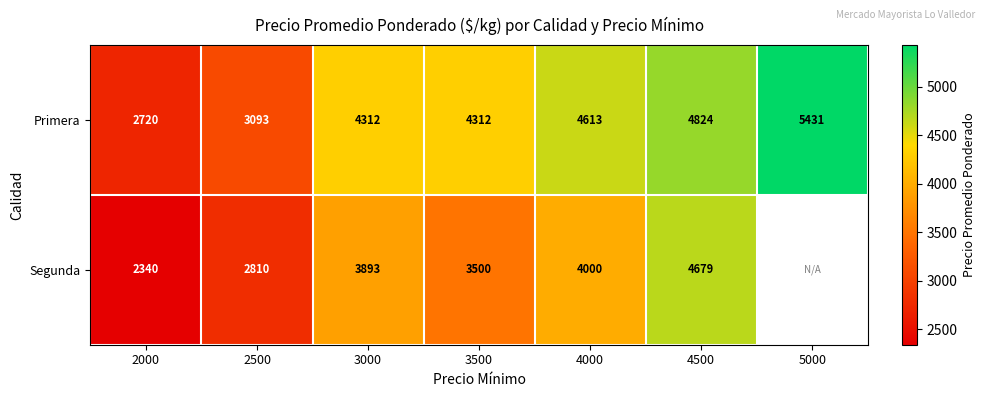

At how many categories does at least one series exceed 3650?

5